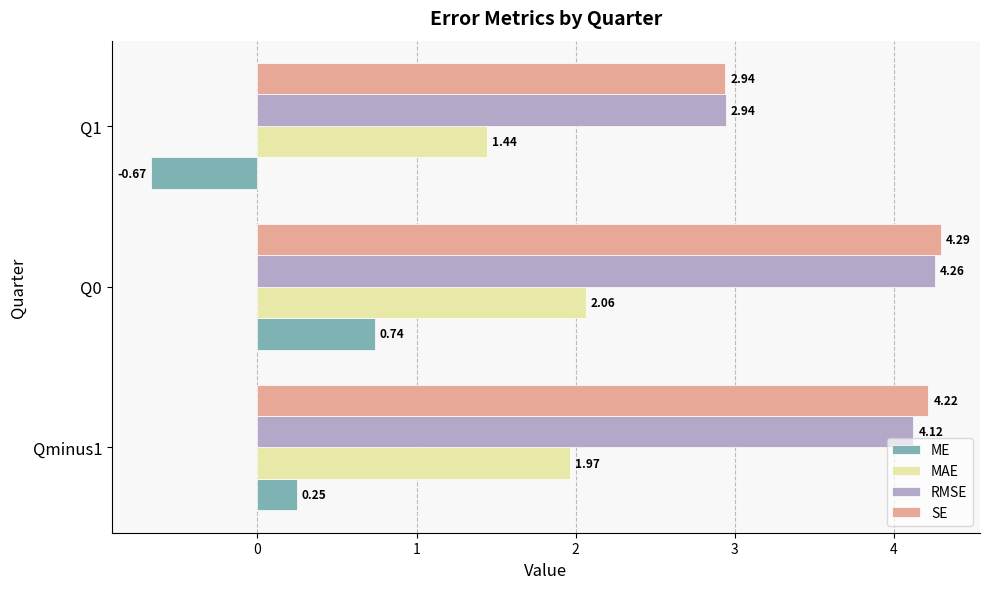

What is the difference between the highest and lowest values at Qminus1?

4.0